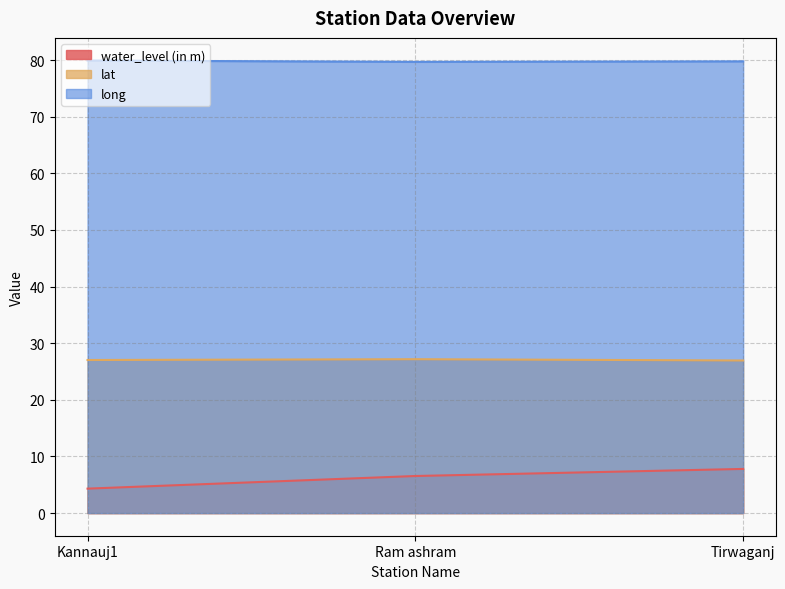

How many long values are between 79 and 80?

3